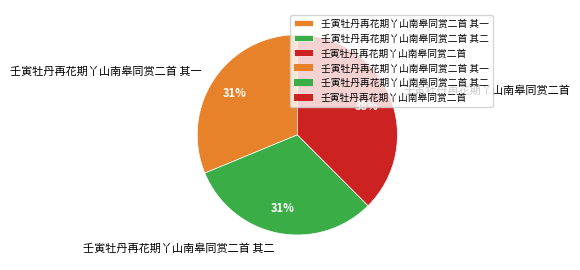

To the nearest percent, what is the average slice percentage?

33%